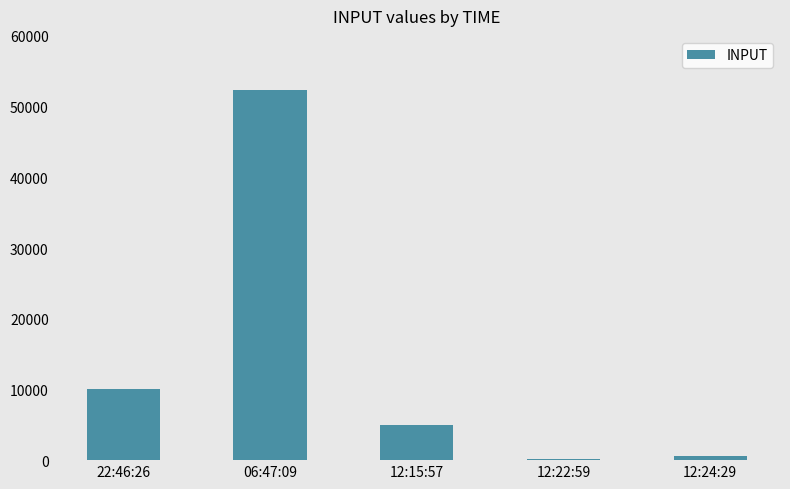

What is the sum of all values?

68112